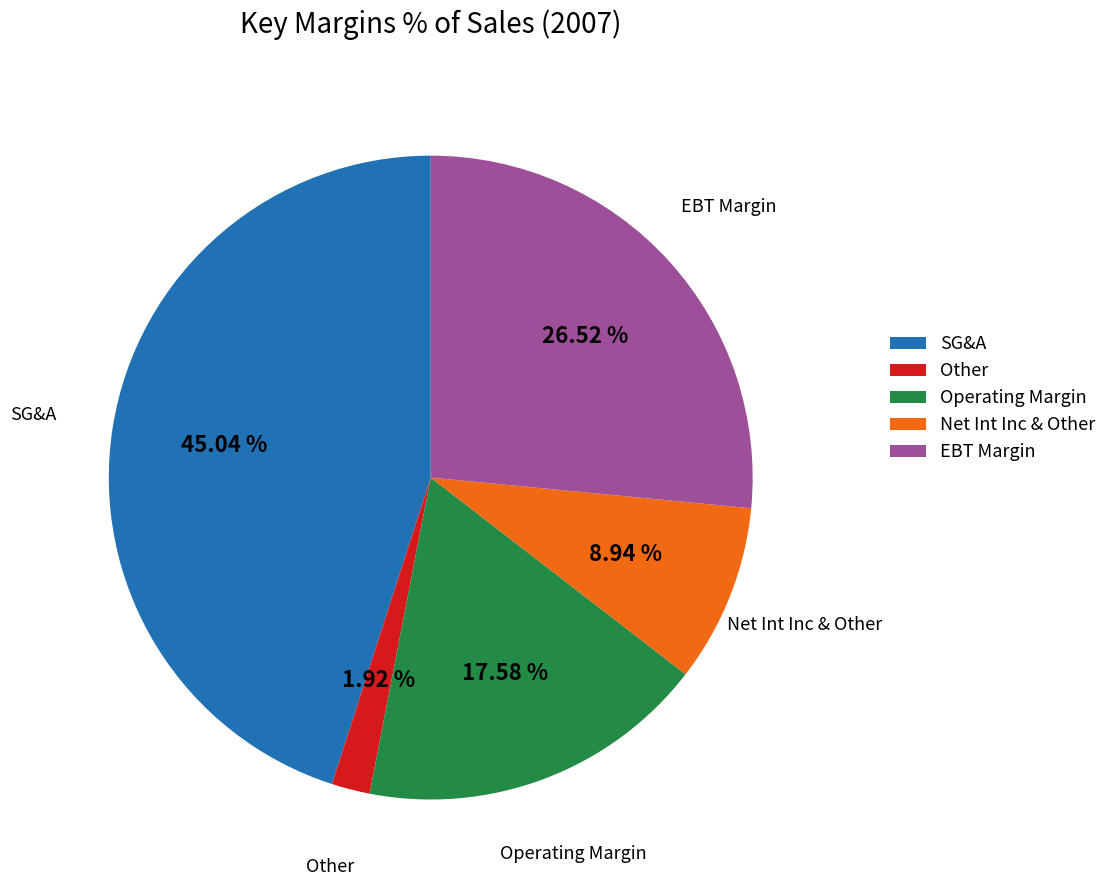

How many segments does this pie chart have?

5